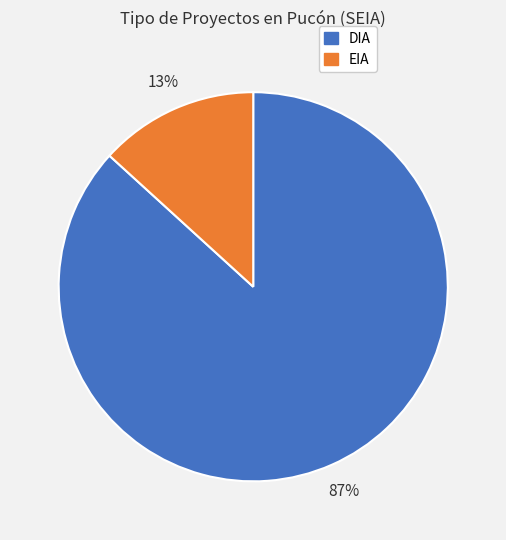

To the nearest percent, what is the difference between the DIA and EIA slice percentages?

74%